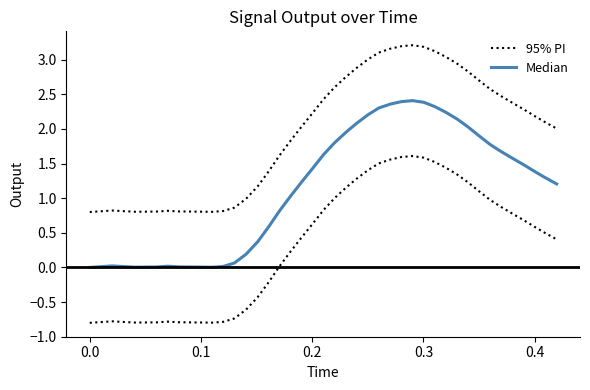

Is it true that Median equals 1.2 at 21?

False